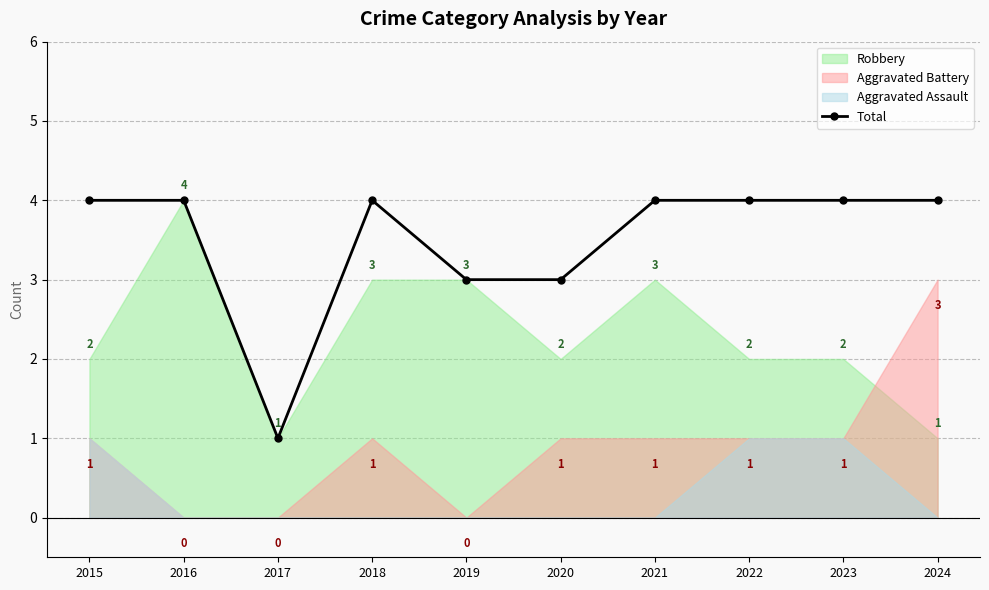

Reading left to right, extract all data points from this chart.

4	4	1	4	3	3	4	4	4	4